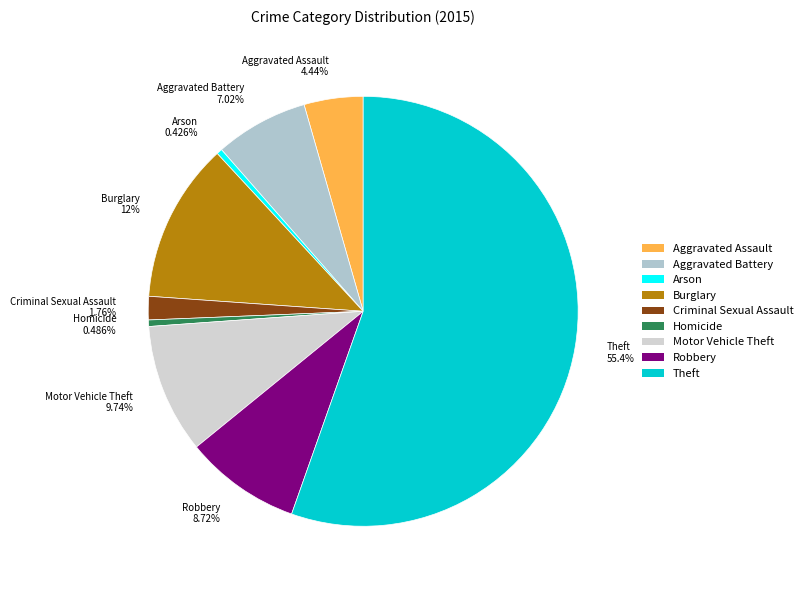

Is it true that Criminal Sexual Assault is 2% of the pie?

True